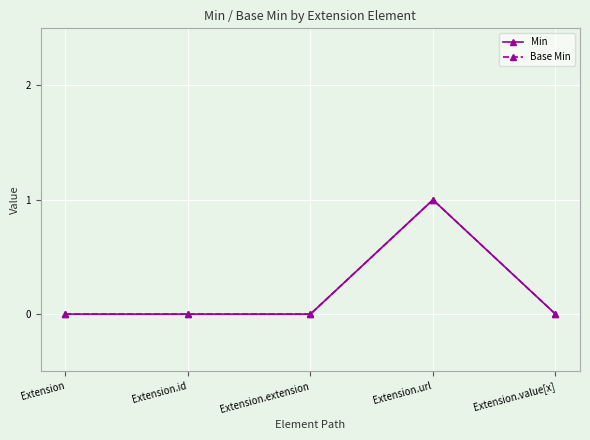

List the labels in order of Min value, largest first.

Extension.url, Extension, Extension.id, Extension.extension, Extension.value[x]